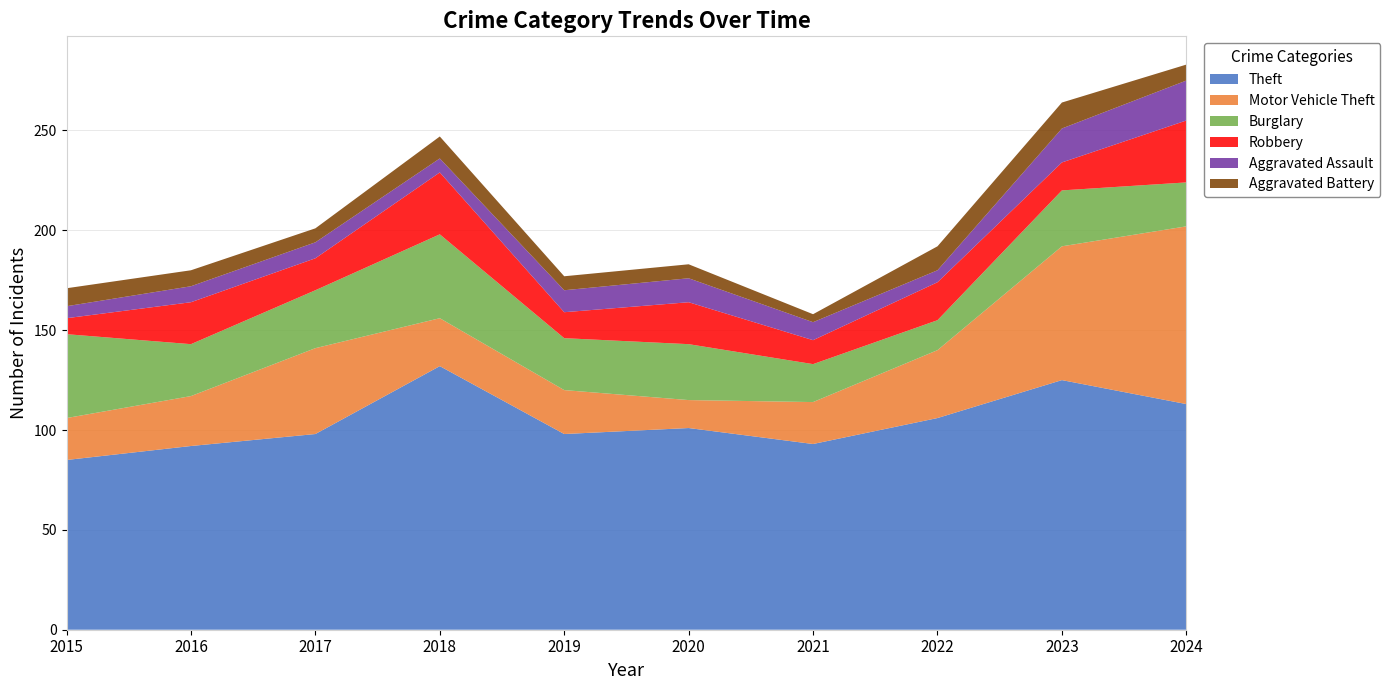

Reading right to left, transcribe all the data shown in this chart.

Theft: 113	125	106	93	101	98	132	98	92	85
Motor Vehicle Theft: 89	67	34	21	14	22	24	43	25	21
Burglary: 22	28	15	19	28	26	42	29	26	42
Robbery: 31	14	19	12	21	13	31	16	21	8
Aggravated Assault: 20	17	6	9	12	11	7	8	8	6
Aggravated Battery: 8	13	12	4	7	7	11	7	8	9